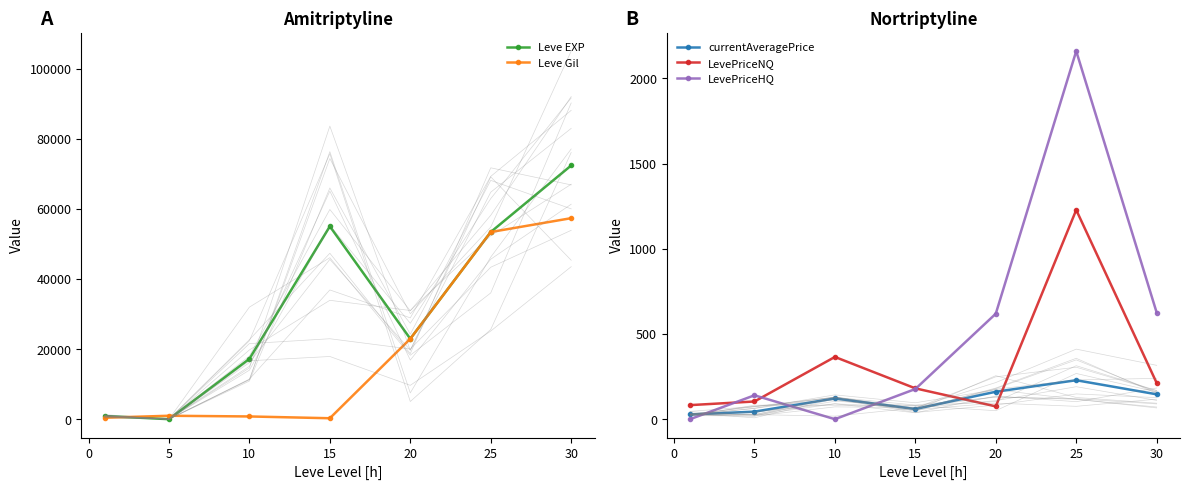

At how many categories does at least one series exceed 68288?

1